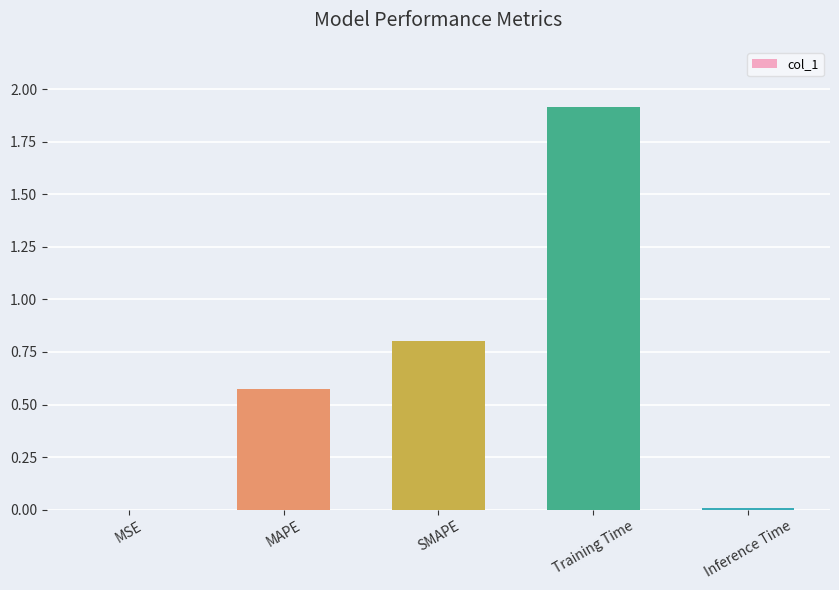

Which has a higher value, MSE or SMAPE?

SMAPE